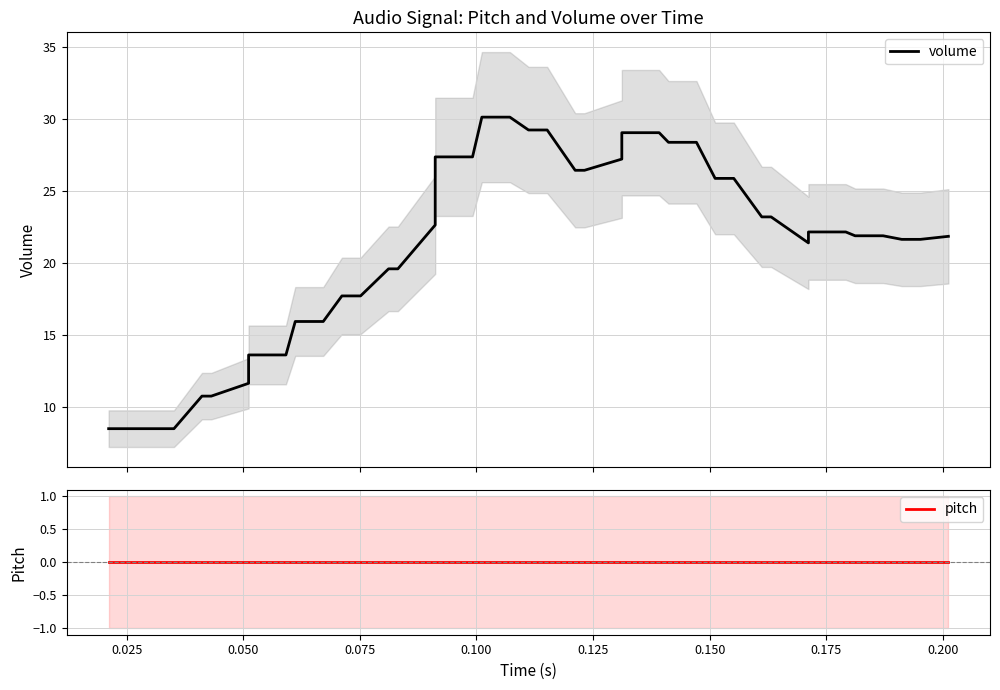

What is the lowest value of the volume series?

8.5